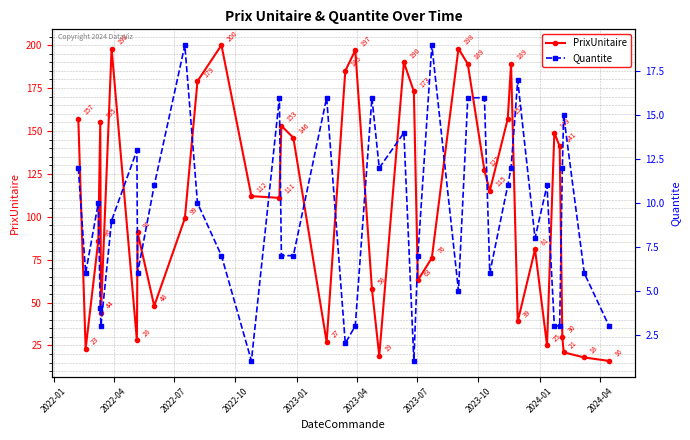

Which series has the widest spread of values?

PrixUnitaire